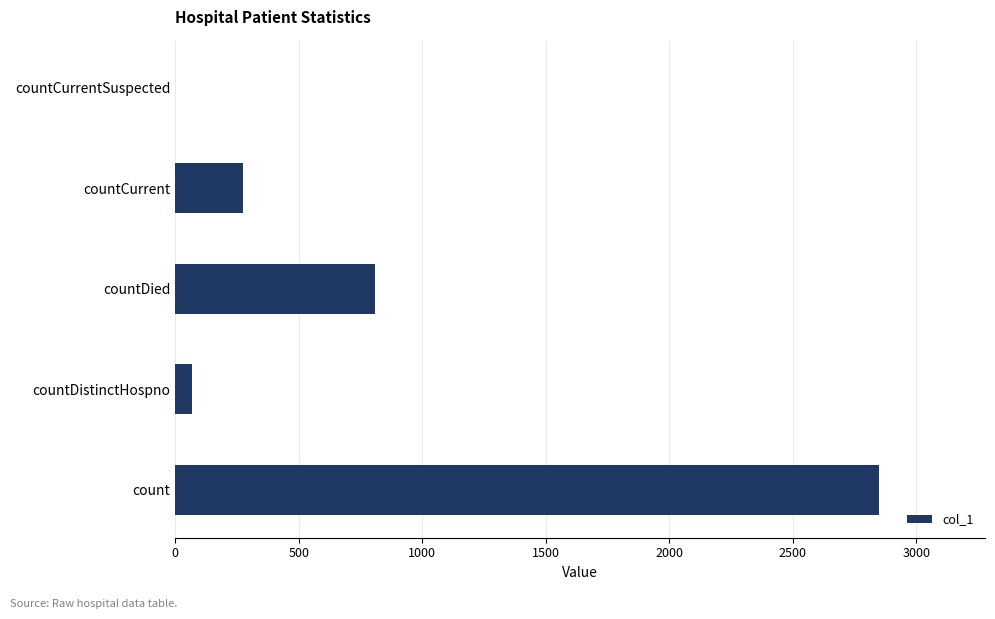

Are the bars horizontal?

Yes